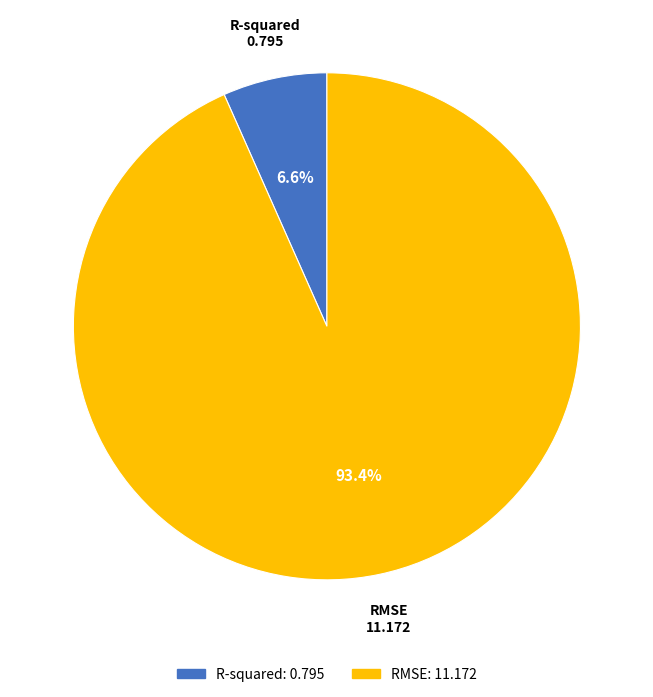

Between RMSE and R-squared, which is larger?

RMSE